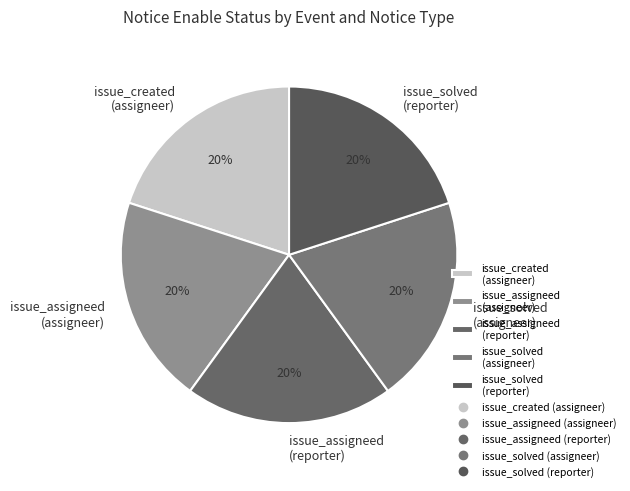

Approximately how many times larger is the value at issue_solved (assigneer) compared to issue_solved (reporter)?

1.0